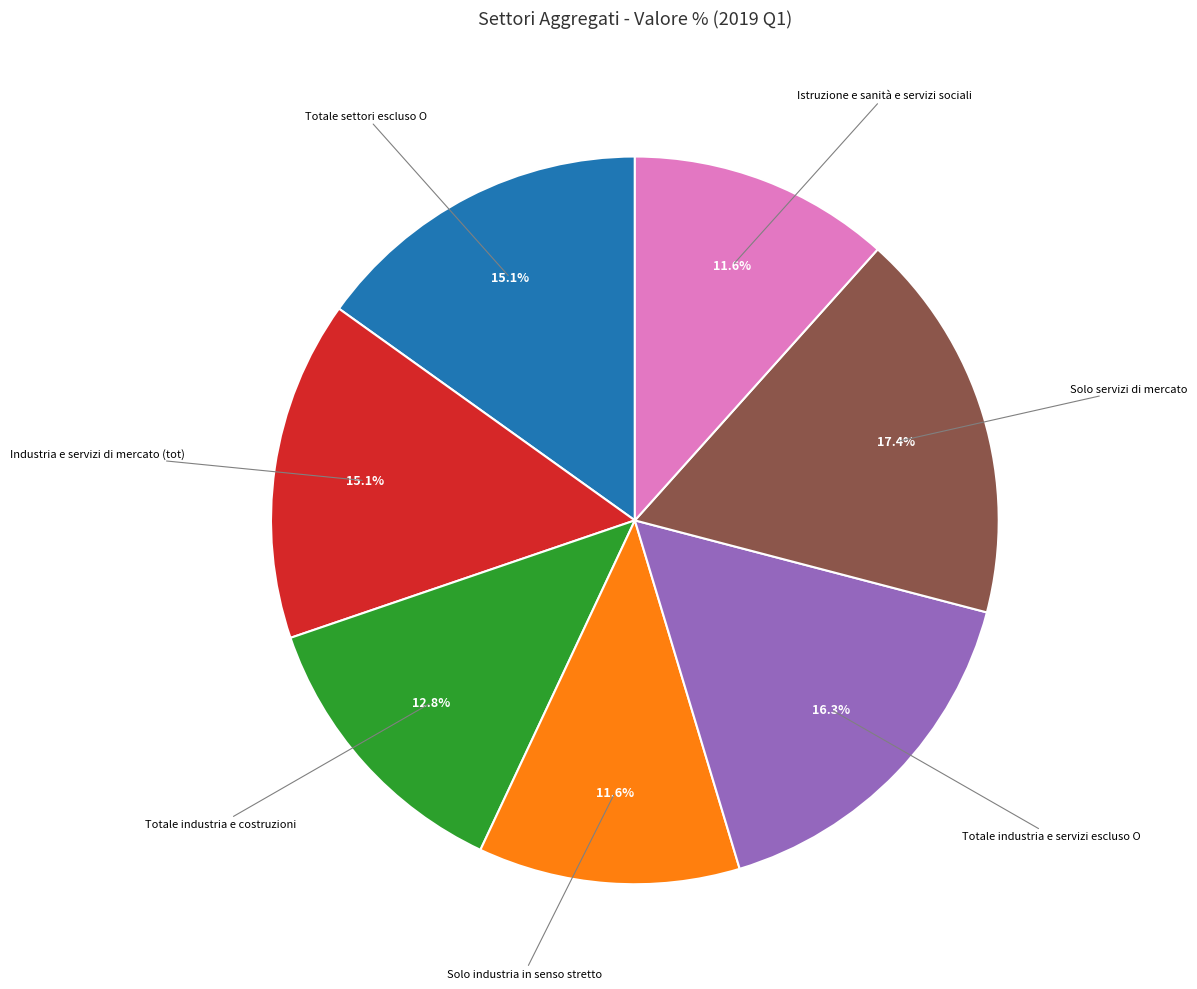

Is there a majority slice in this chart?

No